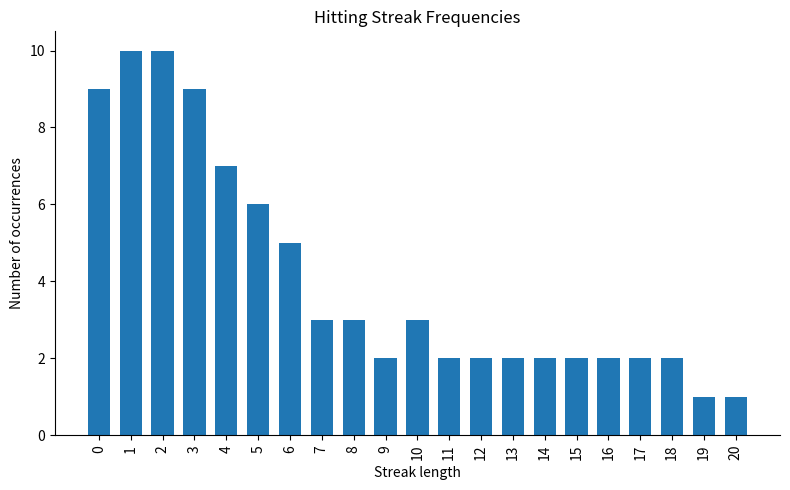

What value does the data have at 5?

6